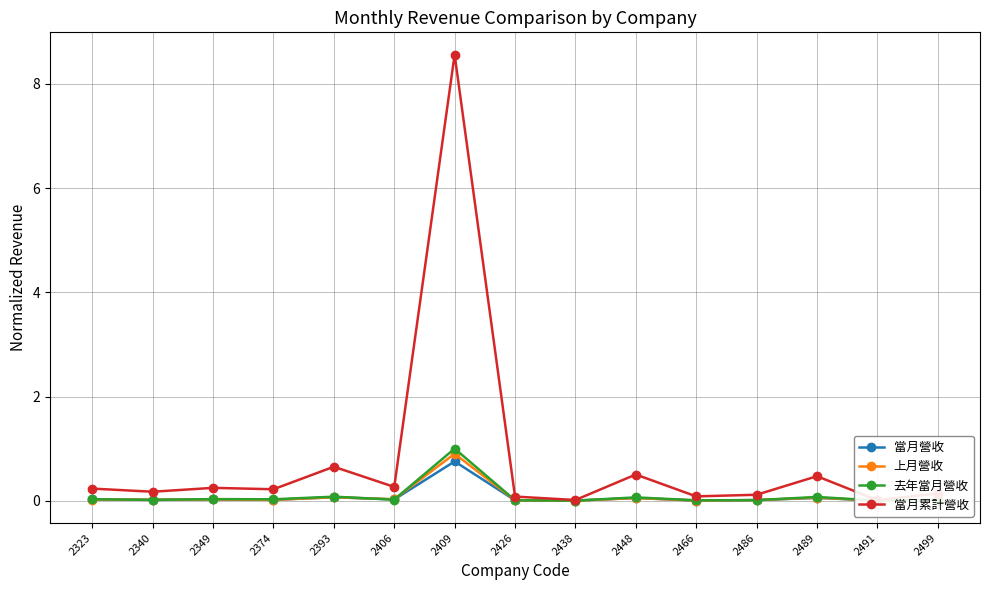

Count the number of data series in this chart.

4